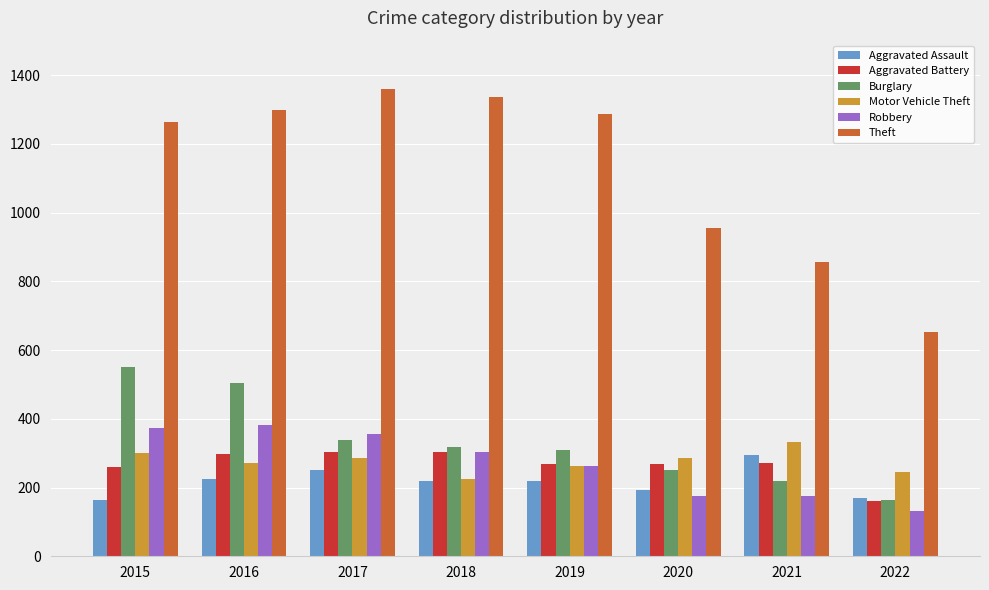

The value of Burglary at 2015 is 552. True or false?

True